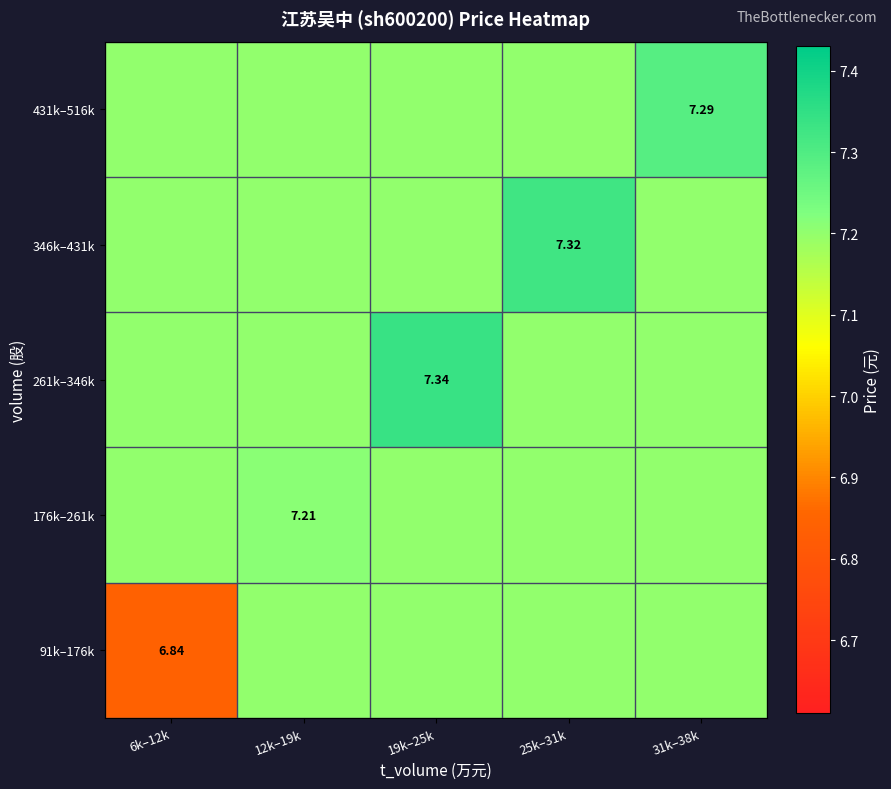

Is it true that 261k–346k equals 7.2 at 6k–12k?

True